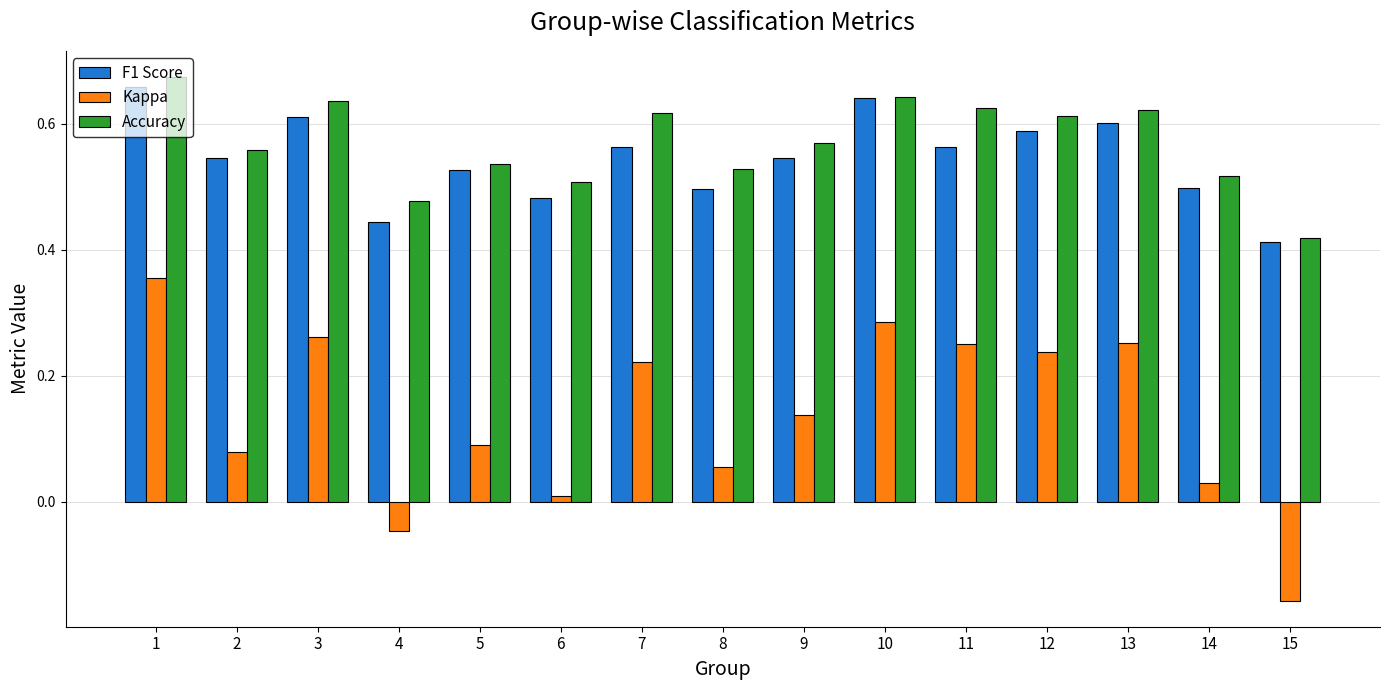

The value of Accuracy at 12 is 1.0. True or false?

False